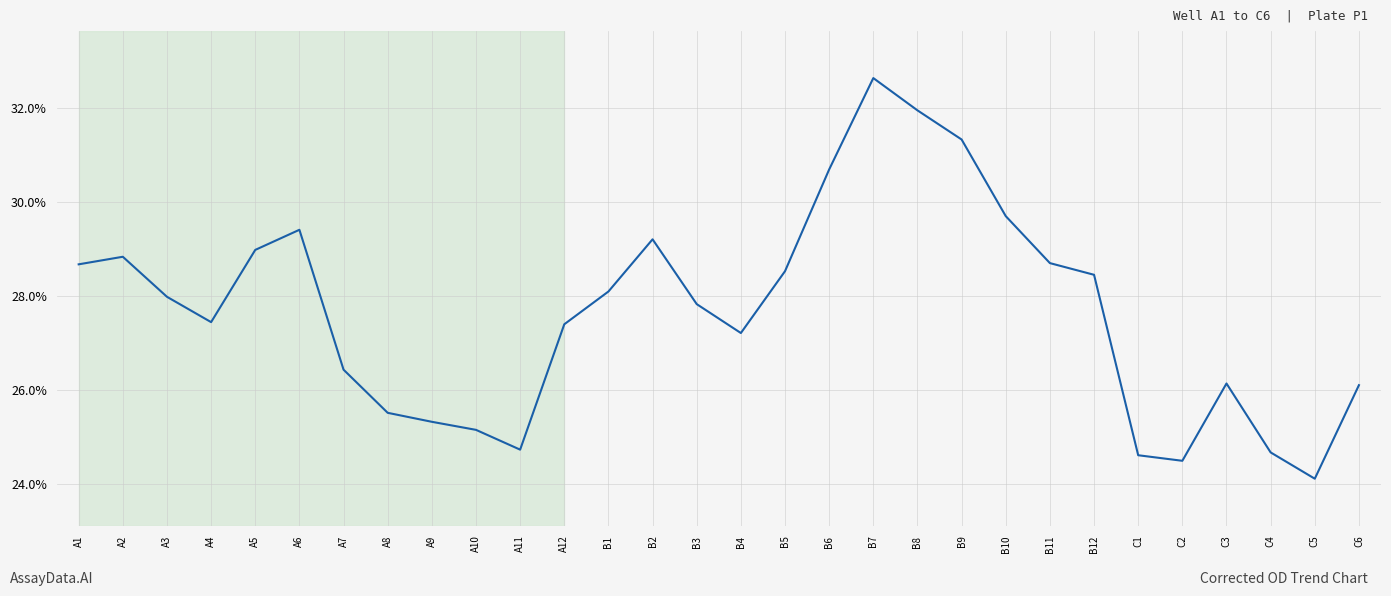

Reading left to right, what are all the values shown in this chart?

0.3	0.3	0.3	0.3	0.3	0.3	0.3	0.3	0.3	0.3	0.2	0.3	0.3	0.3	0.3	0.3	0.3	0.3	0.3	0.3	0.3	0.3	0.3	0.3	0.2	0.2	0.3	0.2	0.2	0.3